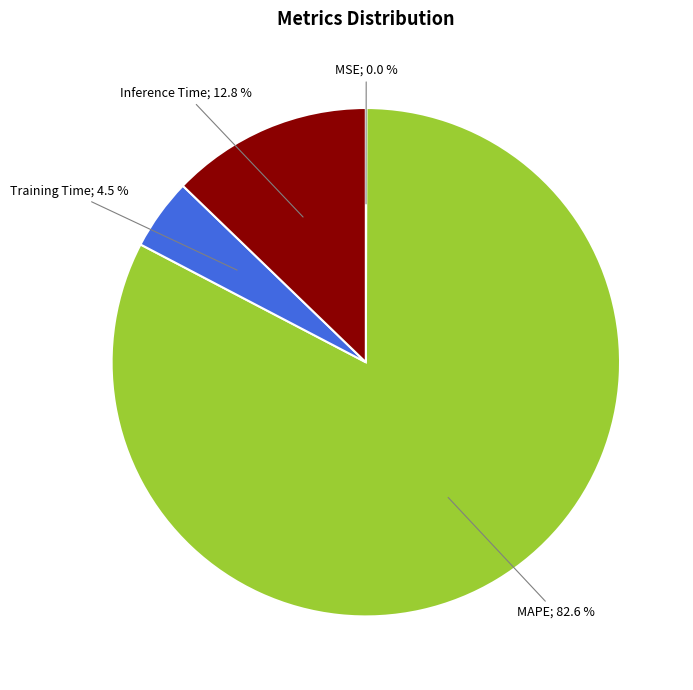

Is the sum of Inference Time and Training Time greater than half?

No